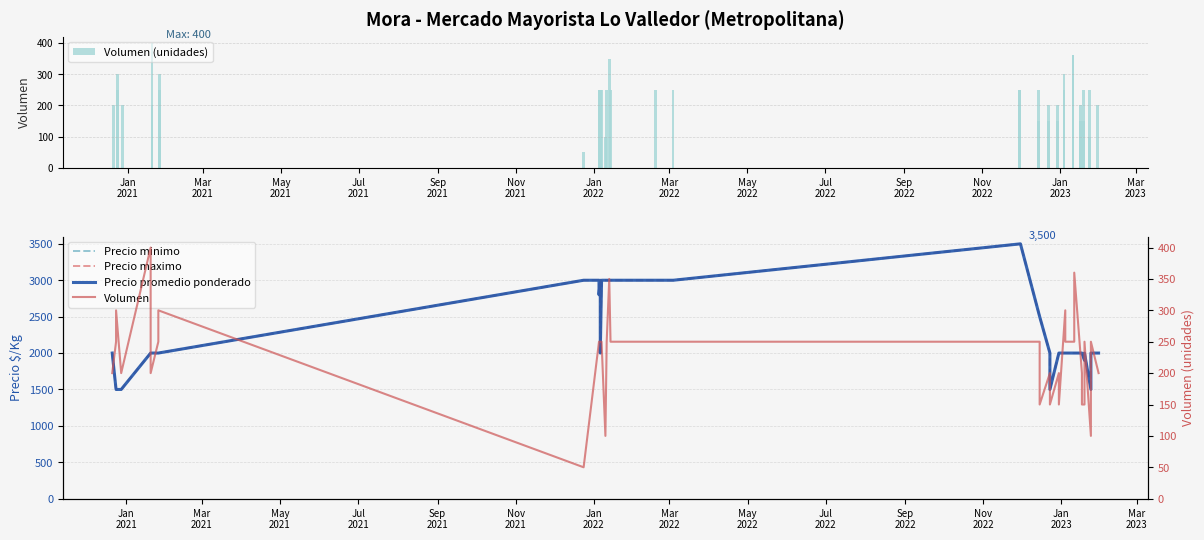

How many bars are there in each group?

5